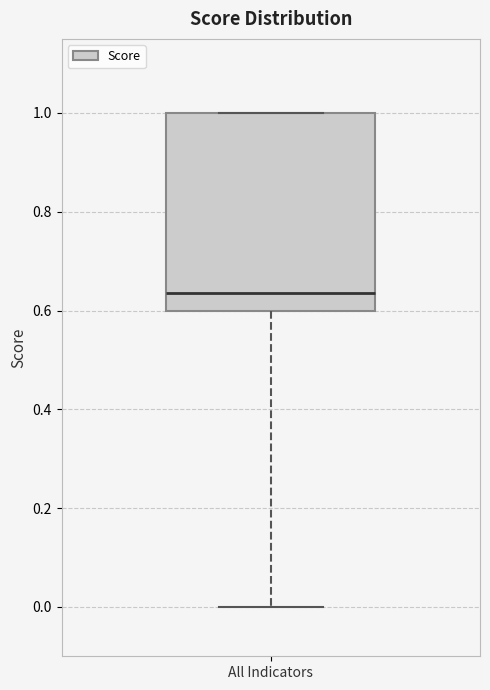

Read this box plot against the y-axis: the position of the median line, the range covered by the box, and the ends of both whiskers. The values are not printed on the chart, so give them approximately, as read against the axis.

median 0.64, box 0.60 to 1.00, whiskers 0.00 to 1.00